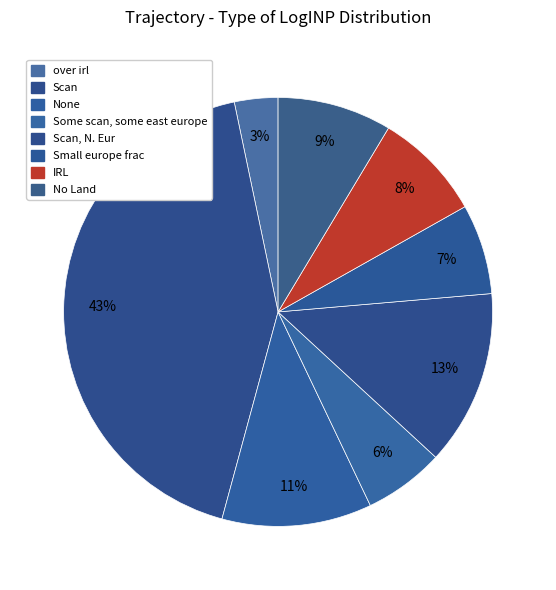

Rank the categories by value from highest to lowest.

Scan, Scan, N. Eur, None, No Land, IRL, Small europe frac, Some scan, some east europe, over irl